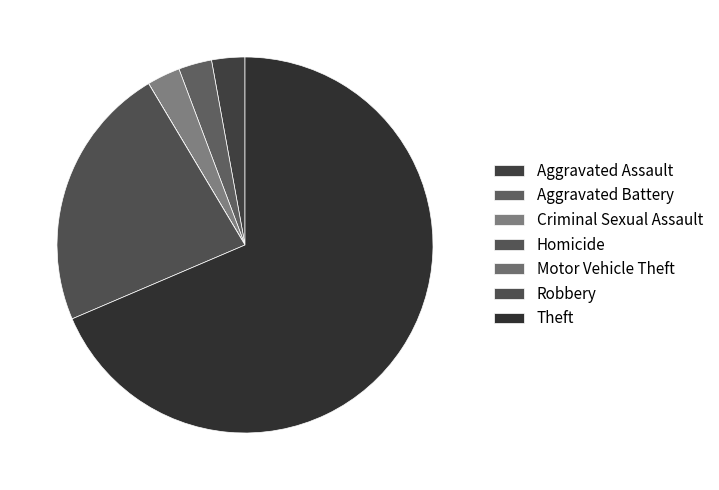

Between Robbery and Aggravated Battery, which is larger?

Robbery